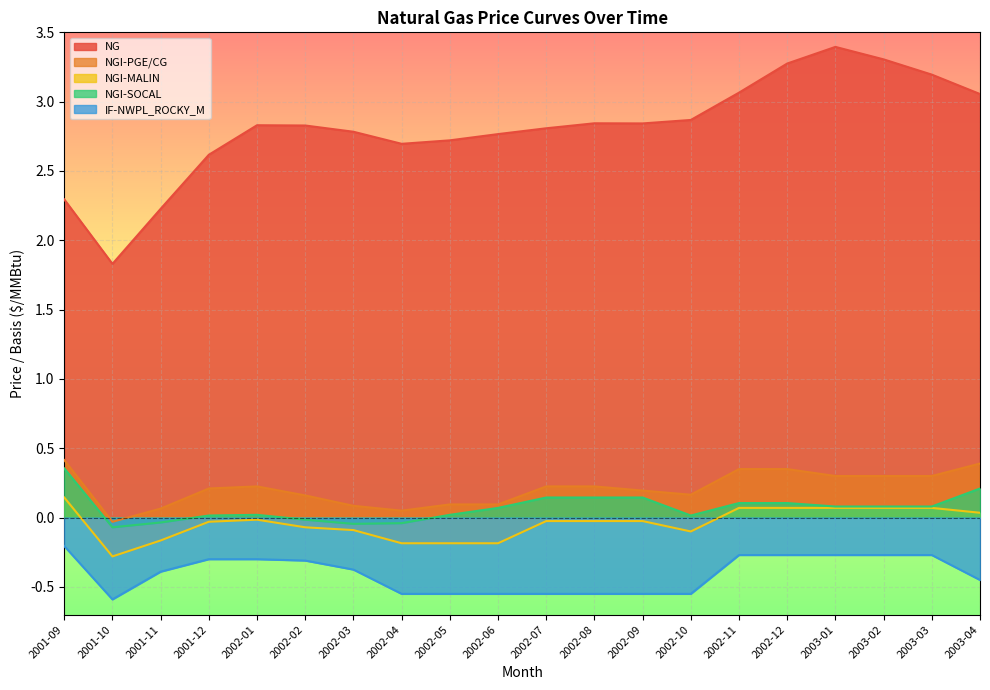

True or false: NGI-PGE/CG and NG cross at least once.

False